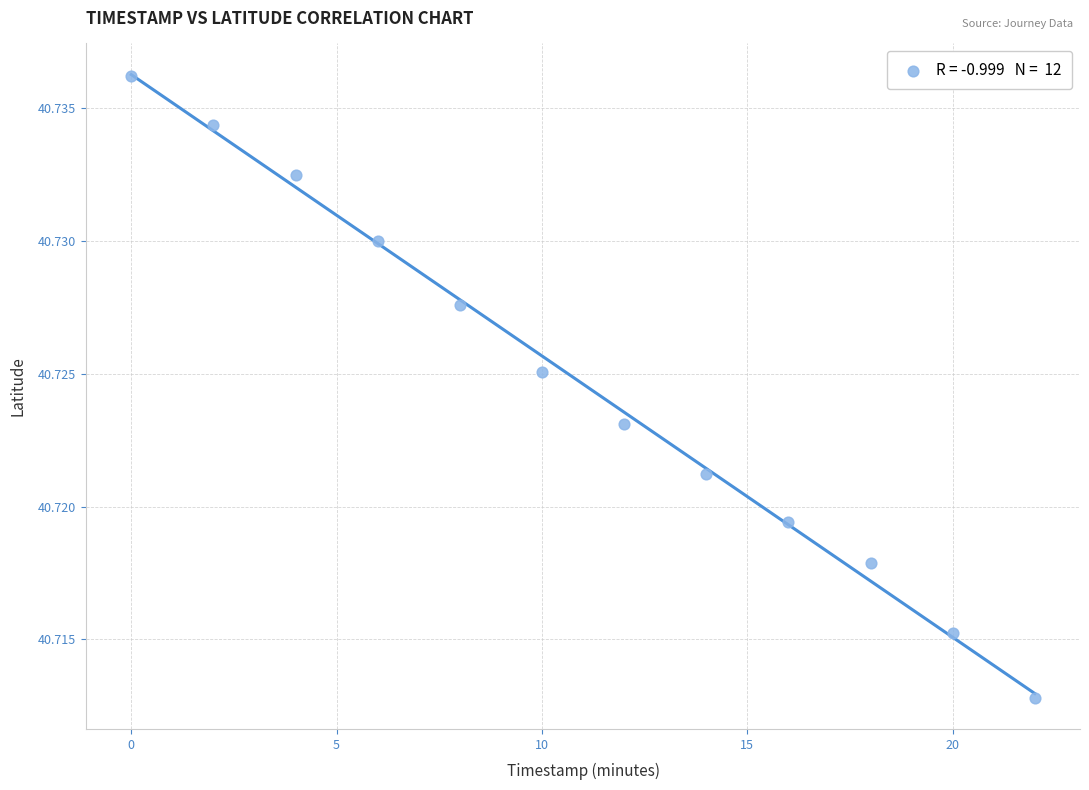

What is the range of X values (max minus min)?

22.0